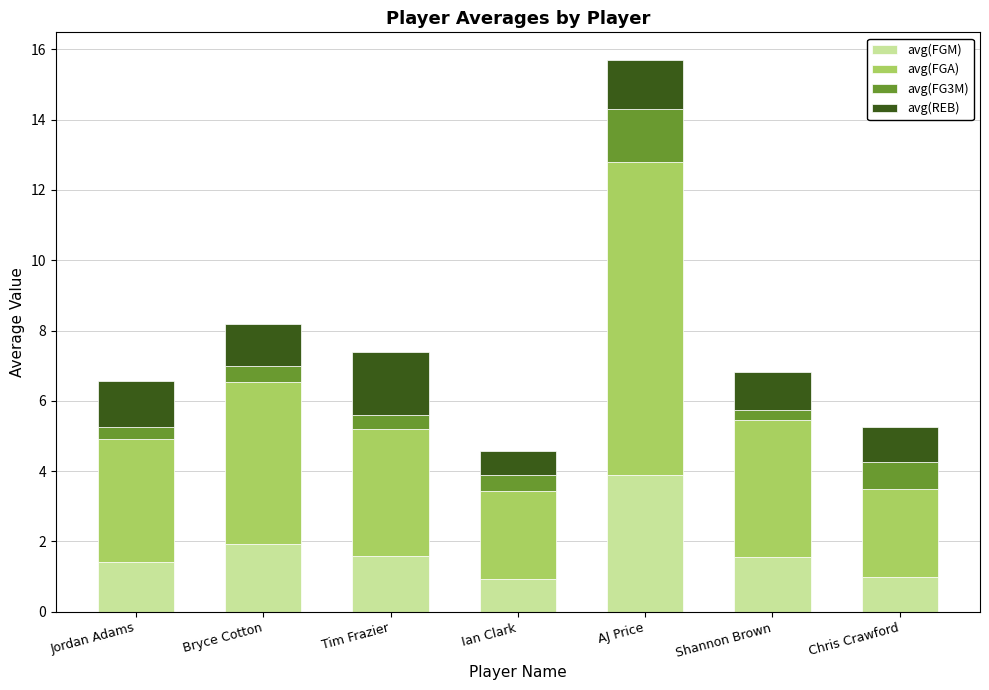

At which label does avg(FGM) reach its peak?

AJ Price